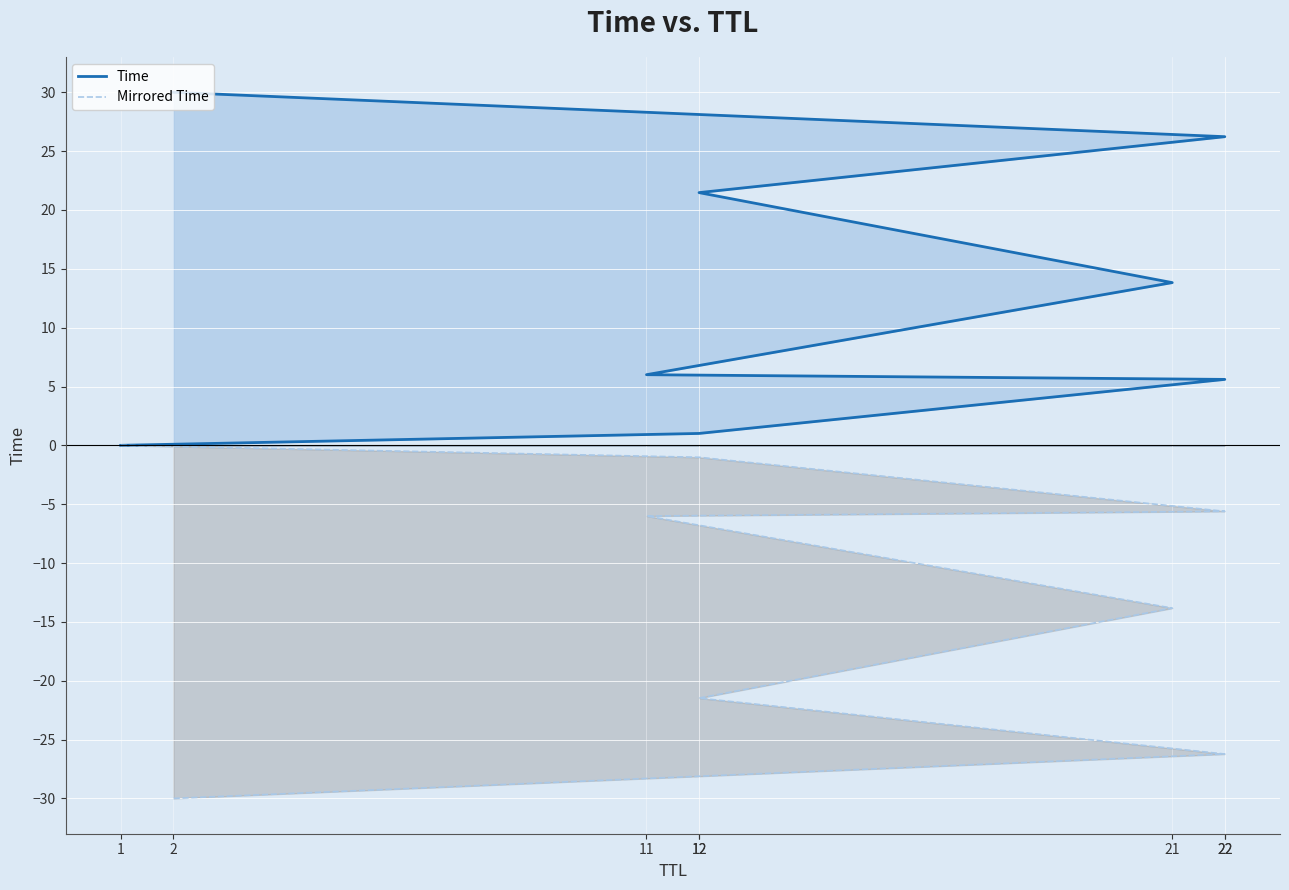

Between 21 and 22, which is larger?

22